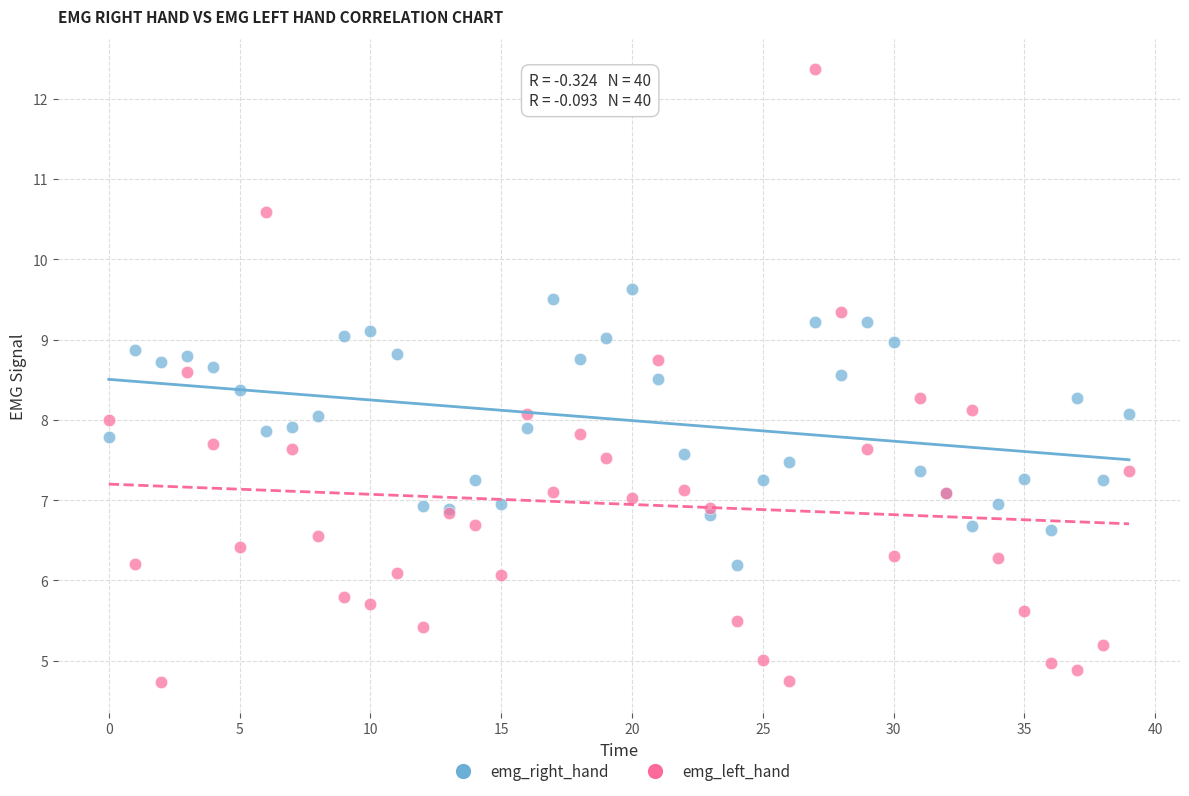

Which series reaches the minimum Y coordinate?

emg_left_hand